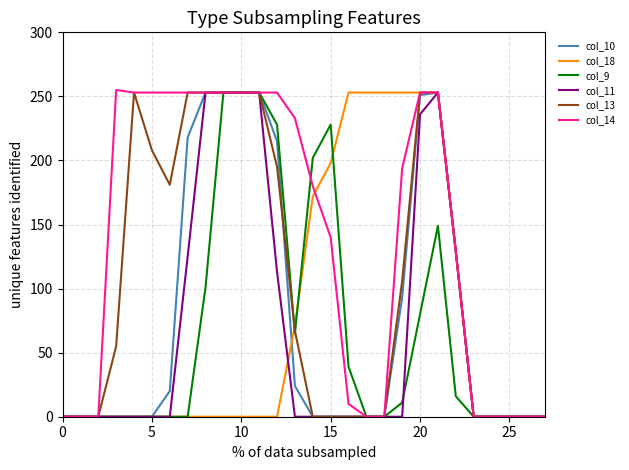

What are all the series names shown in the legend?

col_10, col_18, col_9, col_11, col_13, col_14